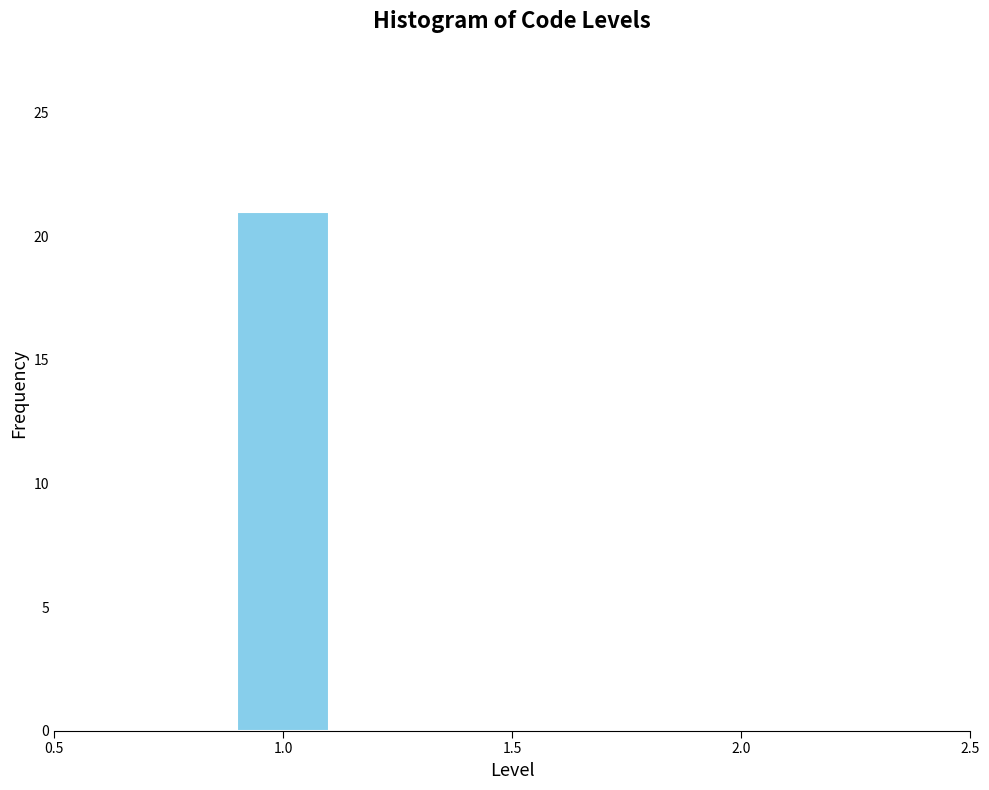

Reading left to right, transcribe this chart: for each bar, give the range it covers on the x-axis and its height. The values are not printed on the chart, so give them approximately, as read against the axis.

0.5 to 0.7: 0
0.7 to 0.9: 0
0.9 to 1.1: 21
1.1 to 1.3: 0
1.3 to 1.5: 0